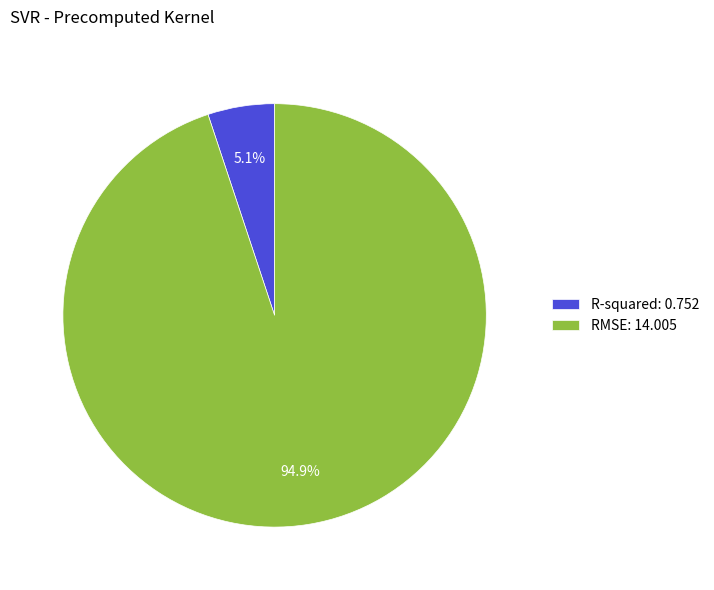

What percentage is NOT represented by R-squared?

94.9%